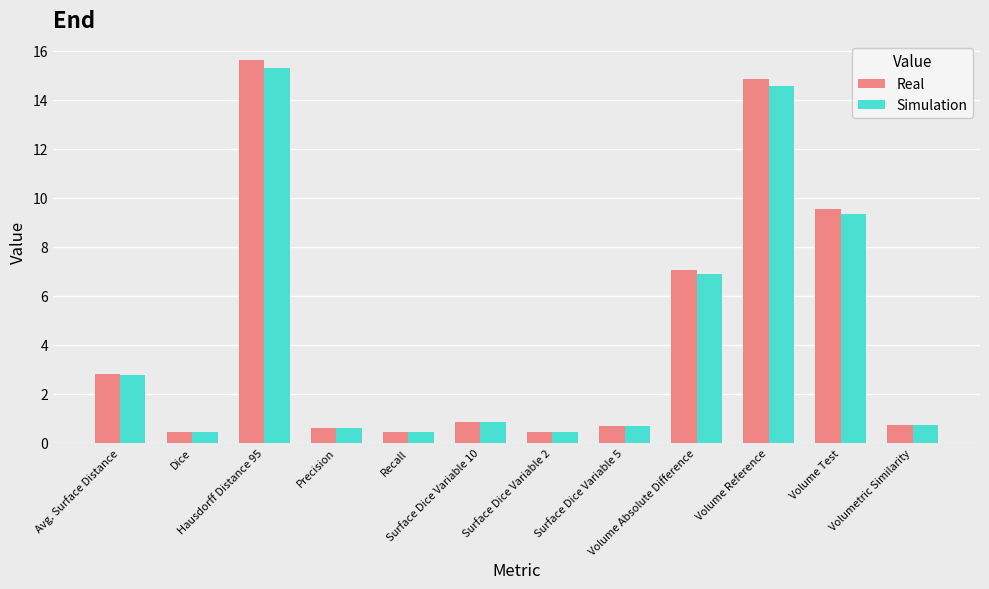

Reading left to right, what are all the values shown in this chart?

Real: Avg. Surface Distance=2.8	Dice=0.4	Hausdorff Distance 95=15.6	Precision=0.6	Recall=0.4	Surface Dice Variable 10=0.9	Surface Dice Variable 2=0.4	Surface Dice Variable 5=0.7	Volume Absolute Difference=7.0	Volume Reference=14.8	Volume Test=9.5	Volumetric Similarity=0.7
Simulation: Avg. Surface Distance=2.8	Dice=0.4	Hausdorff Distance 95=15.3	Precision=0.6	Recall=0.4	Surface Dice Variable 10=0.8	Surface Dice Variable 2=0.4	Surface Dice Variable 5=0.7	Volume Absolute Difference=6.9	Volume Reference=14.6	Volume Test=9.3	Volumetric Similarity=0.7